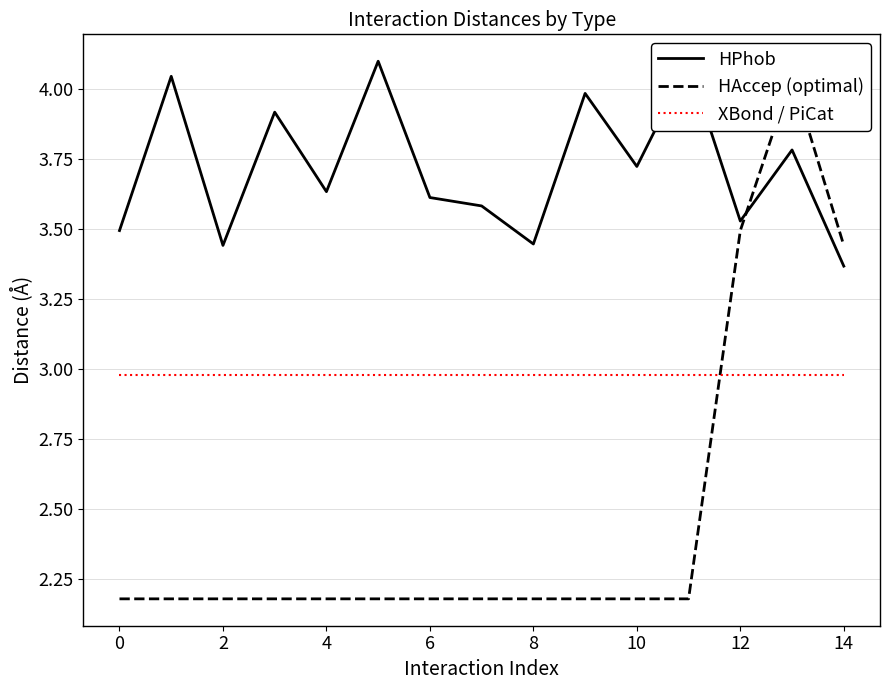

What is the label of the 4th point from the right?

11